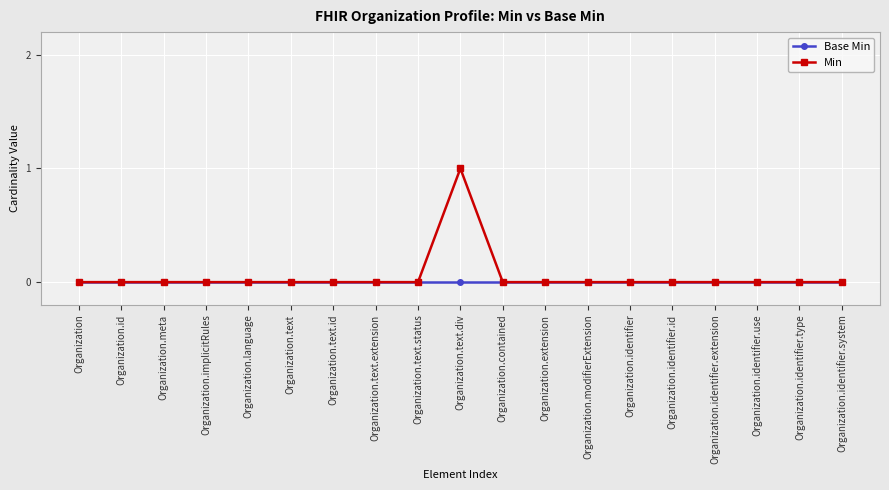

What is the label of the 3rd point from the right?

Organization.identifier.use